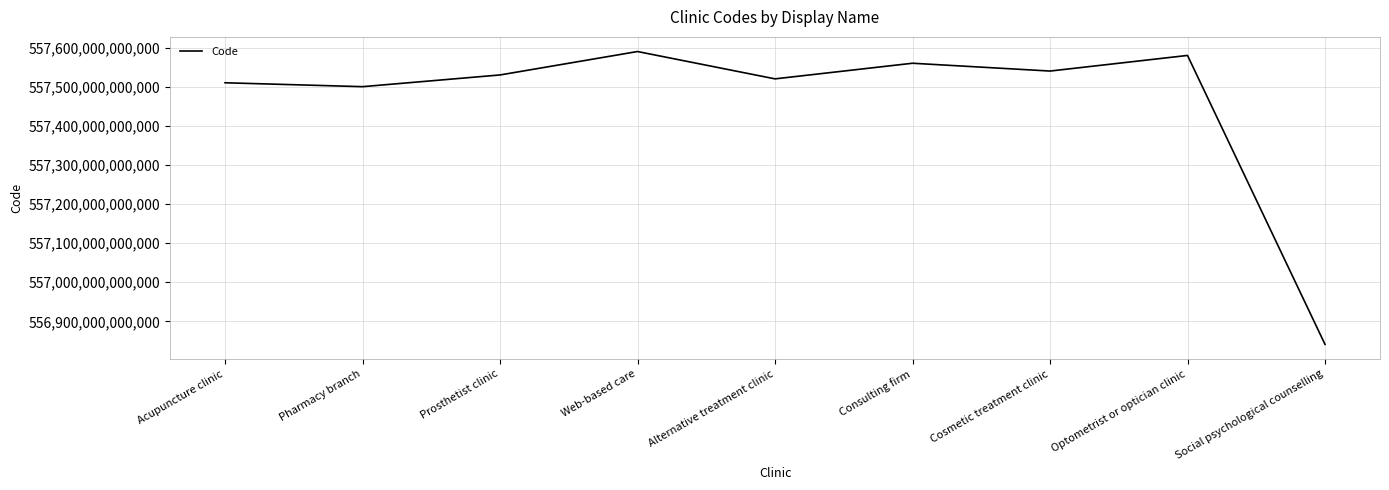

The chart shows a value of 379080628243883 at Cosmetic treatment clinic. True or false?

False